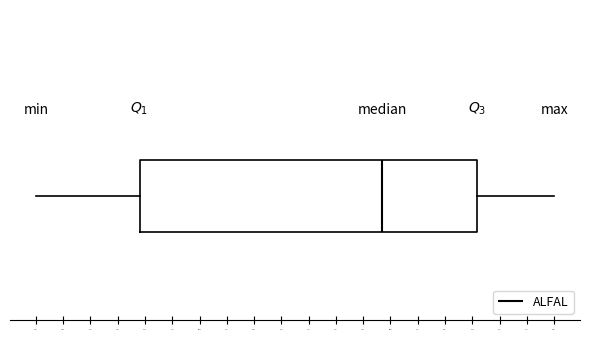

Transcribe this box plot: give where the median line is, the range the box spans, and where the two whiskers end, as read against the x-axis. The values are not printed on the chart, so give them approximately, as read against the axis.

median 4.98, box 3.70 to 5.46, whiskers 3.16 to 5.86